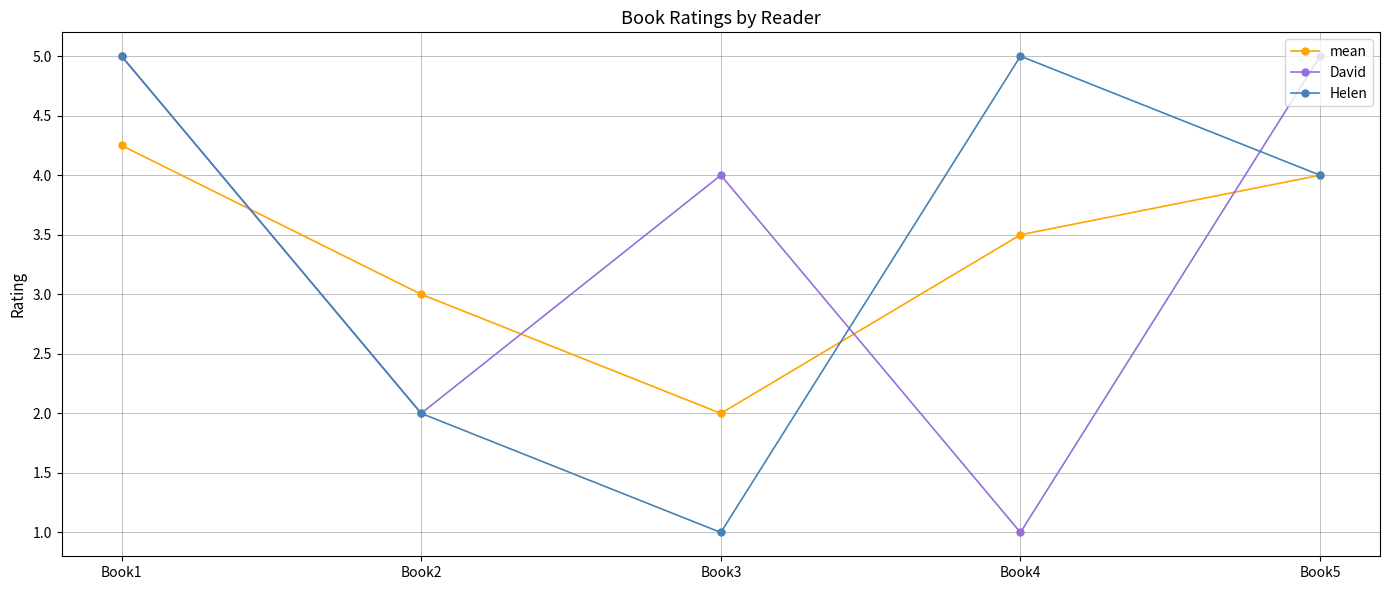

At which category is the sum across all series the highest?

Book1